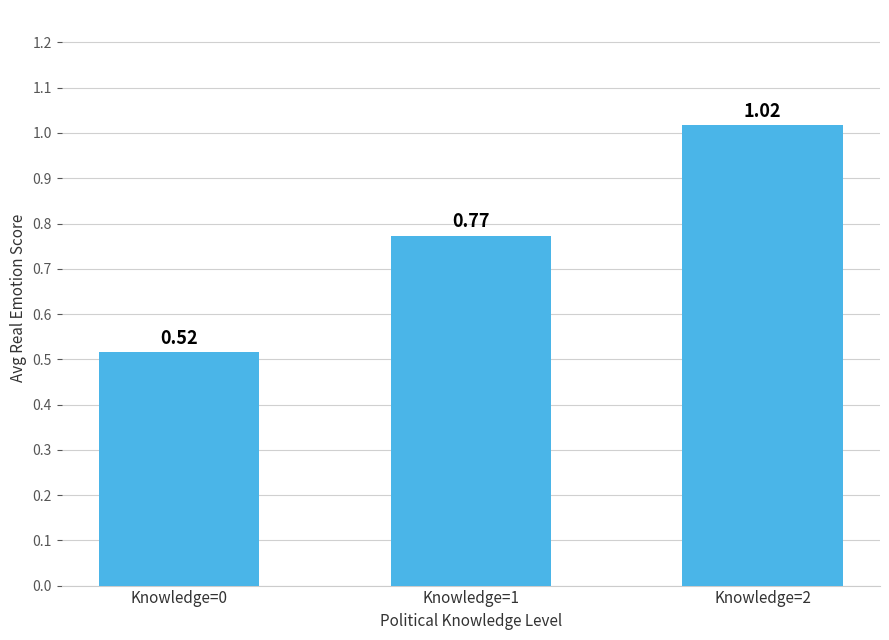

What is the change in value from Knowledge=1 to Knowledge=2?

+0.2